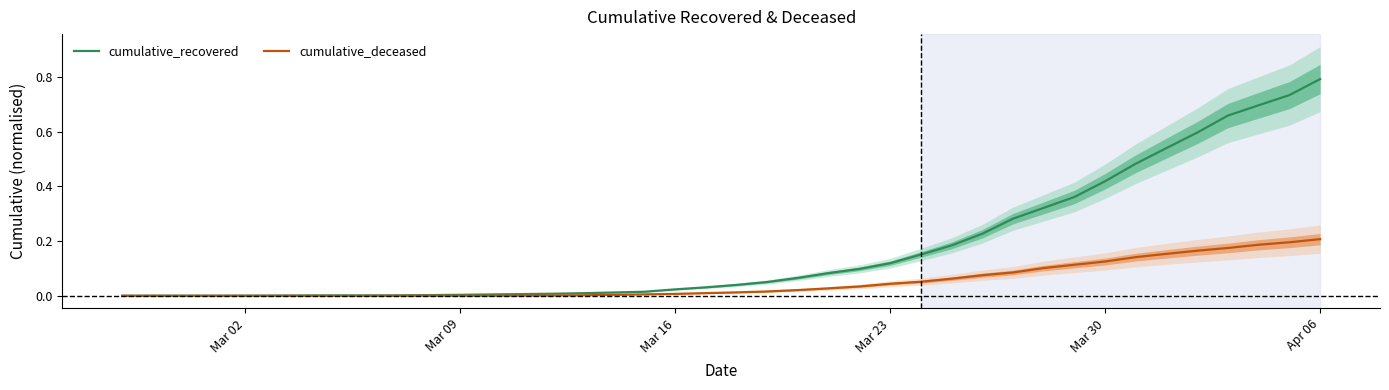

The value of cumulative_deceased at Apr 06 is 0.2. True or false?

True